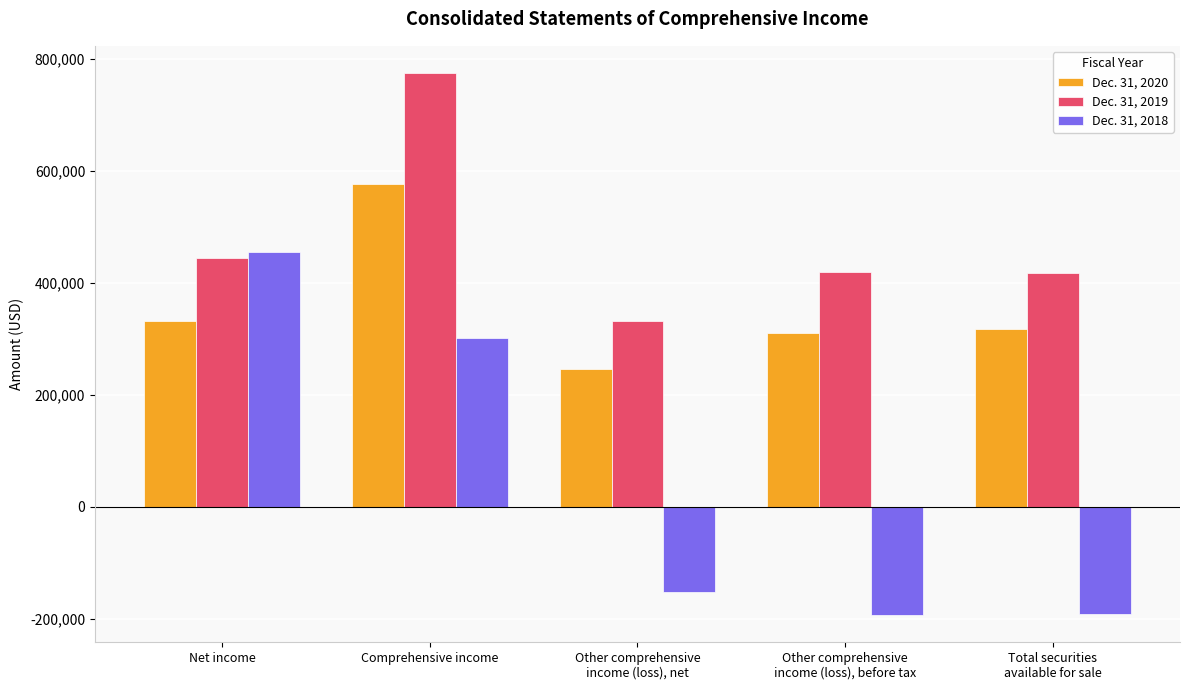

List the series in order of their peak value, lowest first.

Dec. 31, 2018, Dec. 31, 2020, Dec. 31, 2019